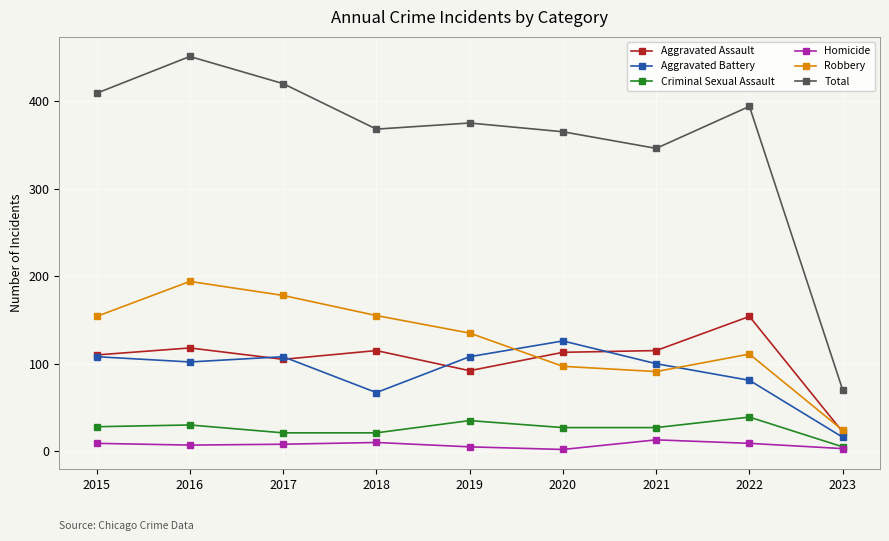

Rank the series by their maximum value, from highest to lowest.

Total, Robbery, Aggravated Assault, Aggravated Battery, Criminal Sexual Assault, Homicide